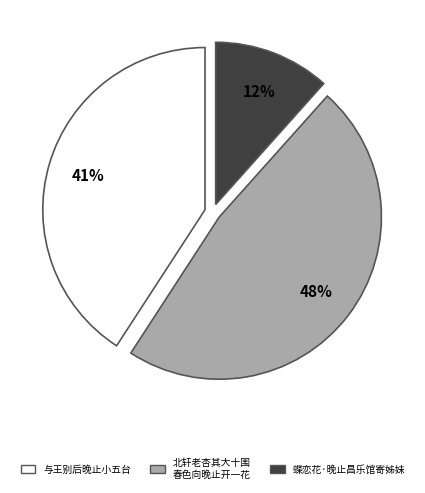

To the nearest percent, what is the difference between the largest and smallest slice percentages?

36%